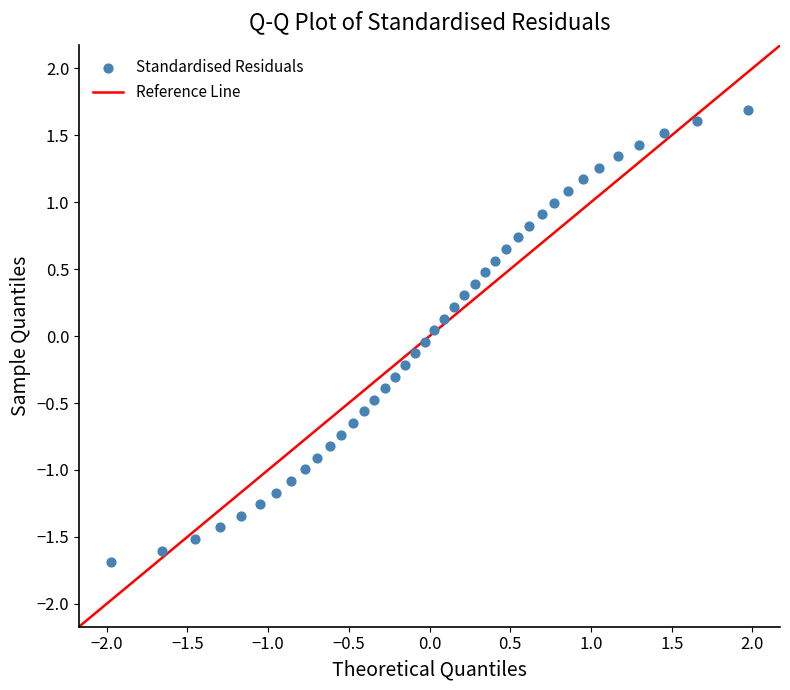

What is the range of X values (max minus min)?

3.9